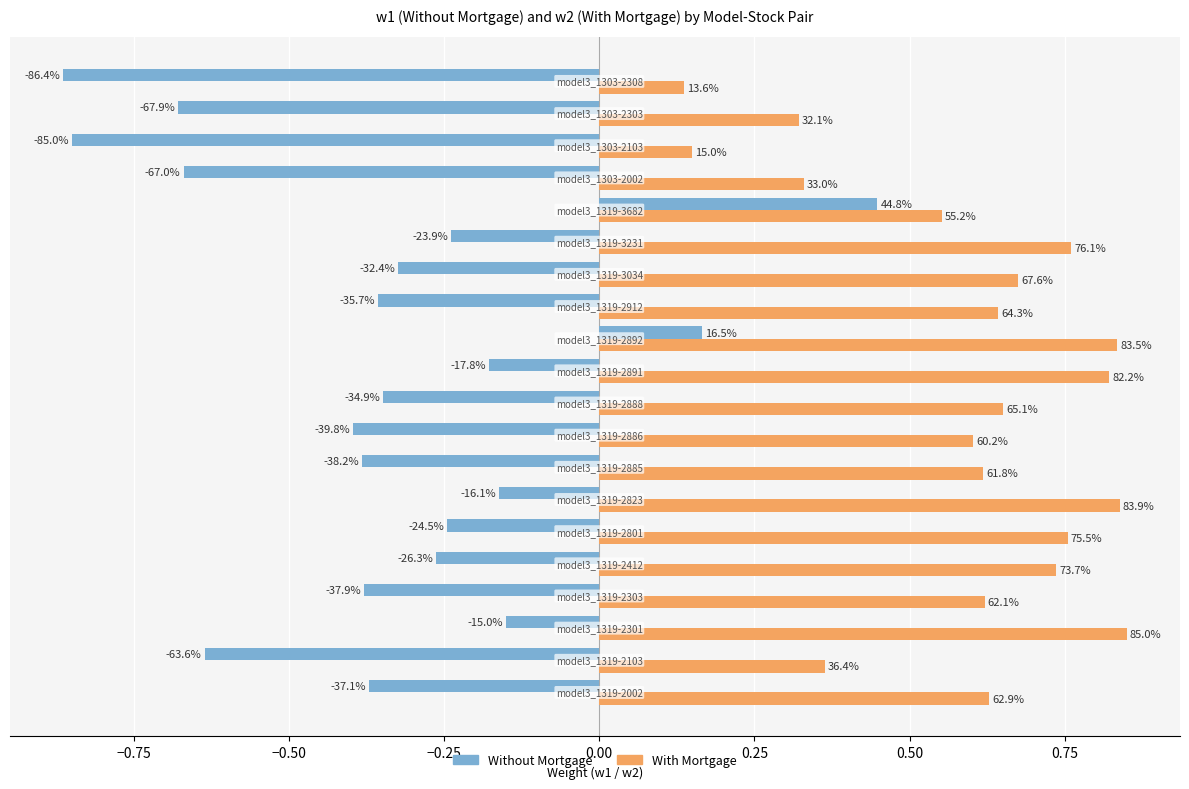

What are all the series names shown in the legend?

Without Mortgage, With Mortgage